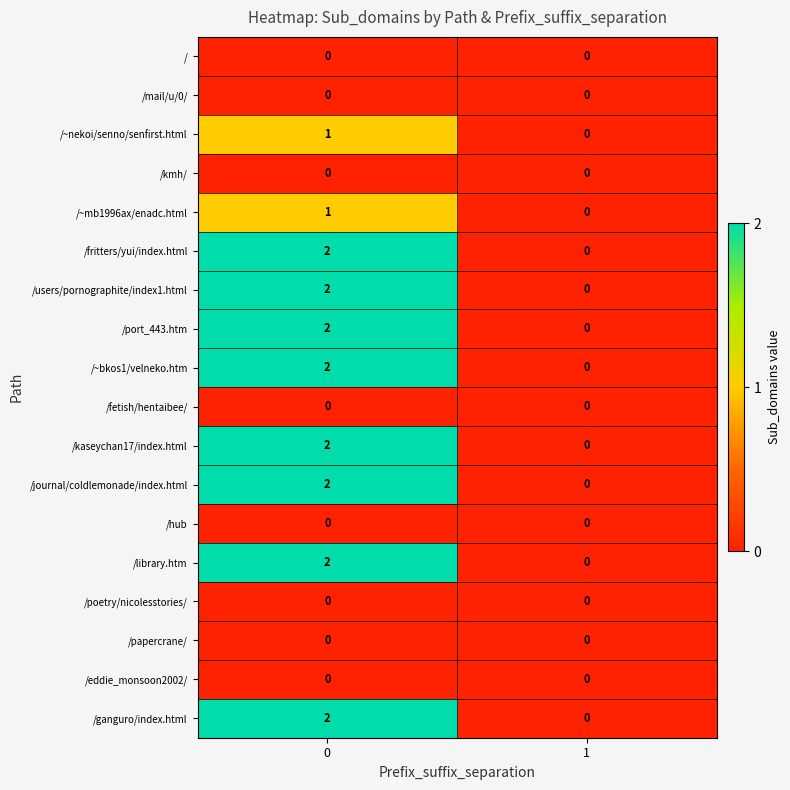

The value of /~bkos1/velneko.htm at 1 is 1. True or false?

False